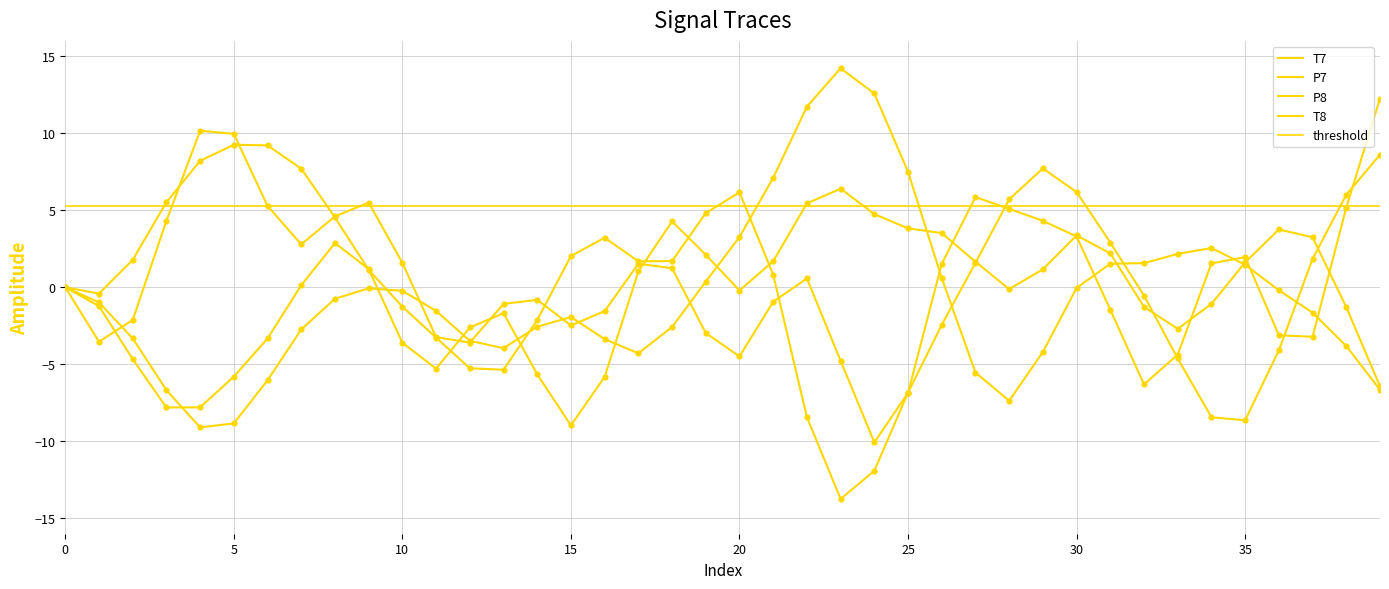

Is the value of T7 at 5 greater than the value of P8 at 6?

No